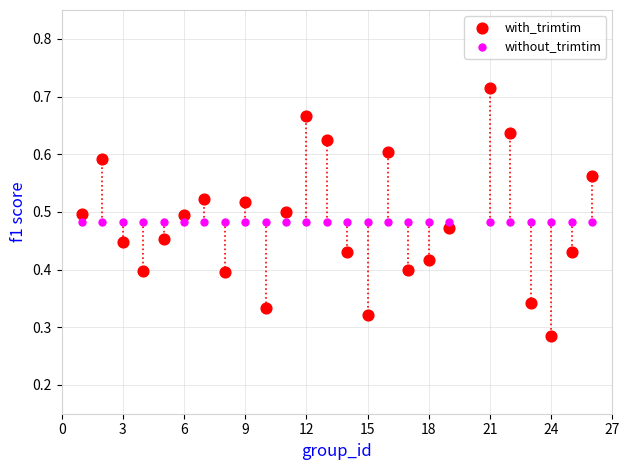

Which series reaches the maximum Y coordinate?

with_trimtim